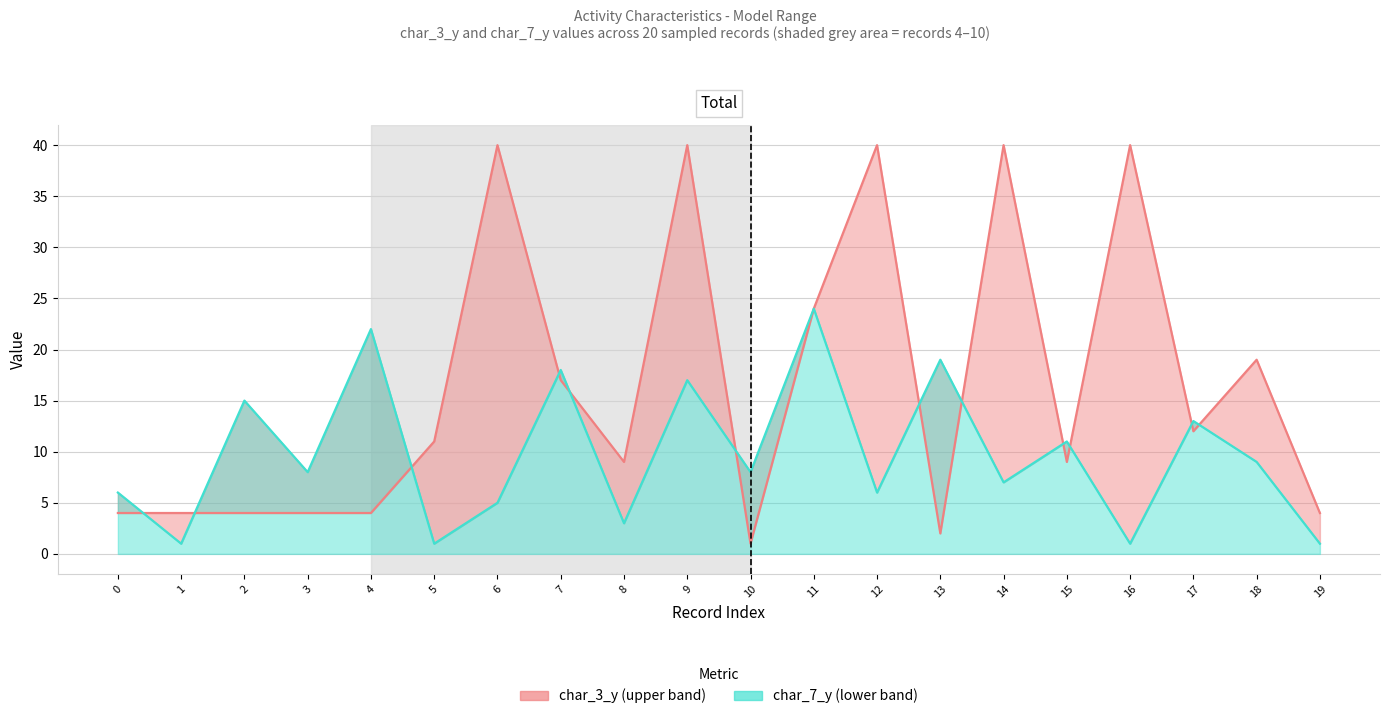

Reading right to left, extract all data points from this chart.

char_3_y line: 4	19	12	40	9	40	2	40	24	1	40	9	17	40	11	4	4	4	4	4
char_7_y line: 1	9	13	1	11	7	19	6	24	8	17	3	18	5	1	22	8	15	1	6